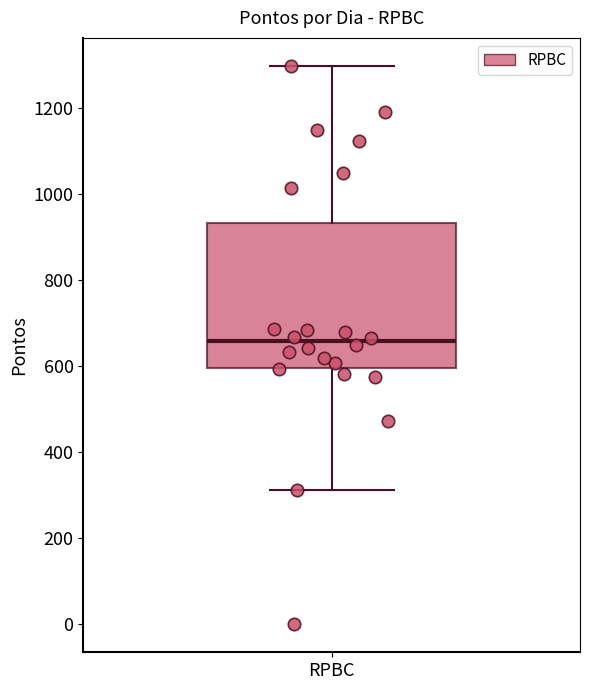

Where does the lower whisker of the box for RPBC end on the y-axis? The values are not printed on the chart, so give them approximately, as read against the axis.

320